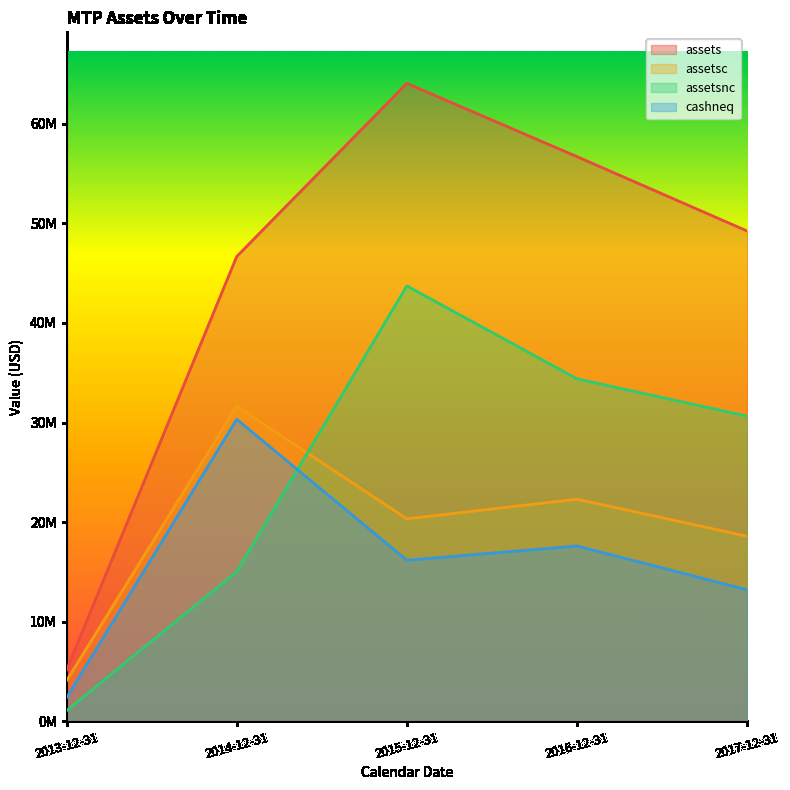

How many lines are shown in the chart?

4